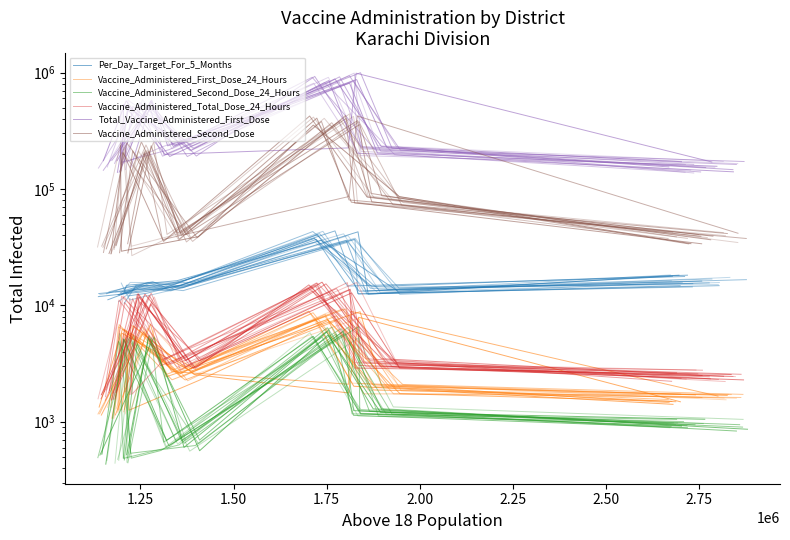

Count the number of categories in the chart.

6